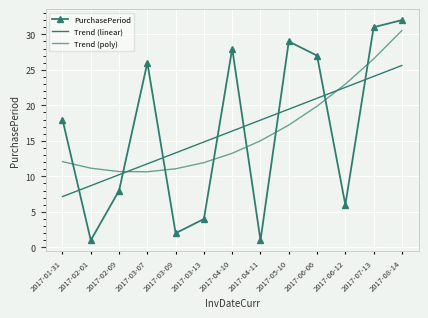

Read the Trend (linear) value at 2017-06-06.

21.0